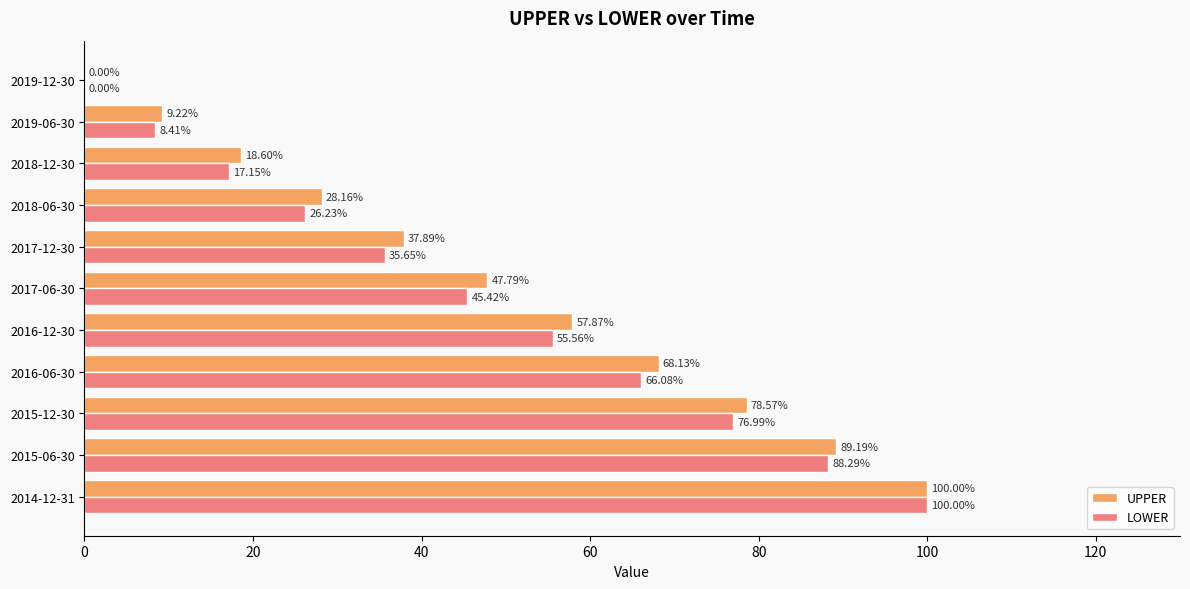

Is the value of UPPER at 2014-12-31 greater than the value of LOWER at 2017-06-30?

Yes